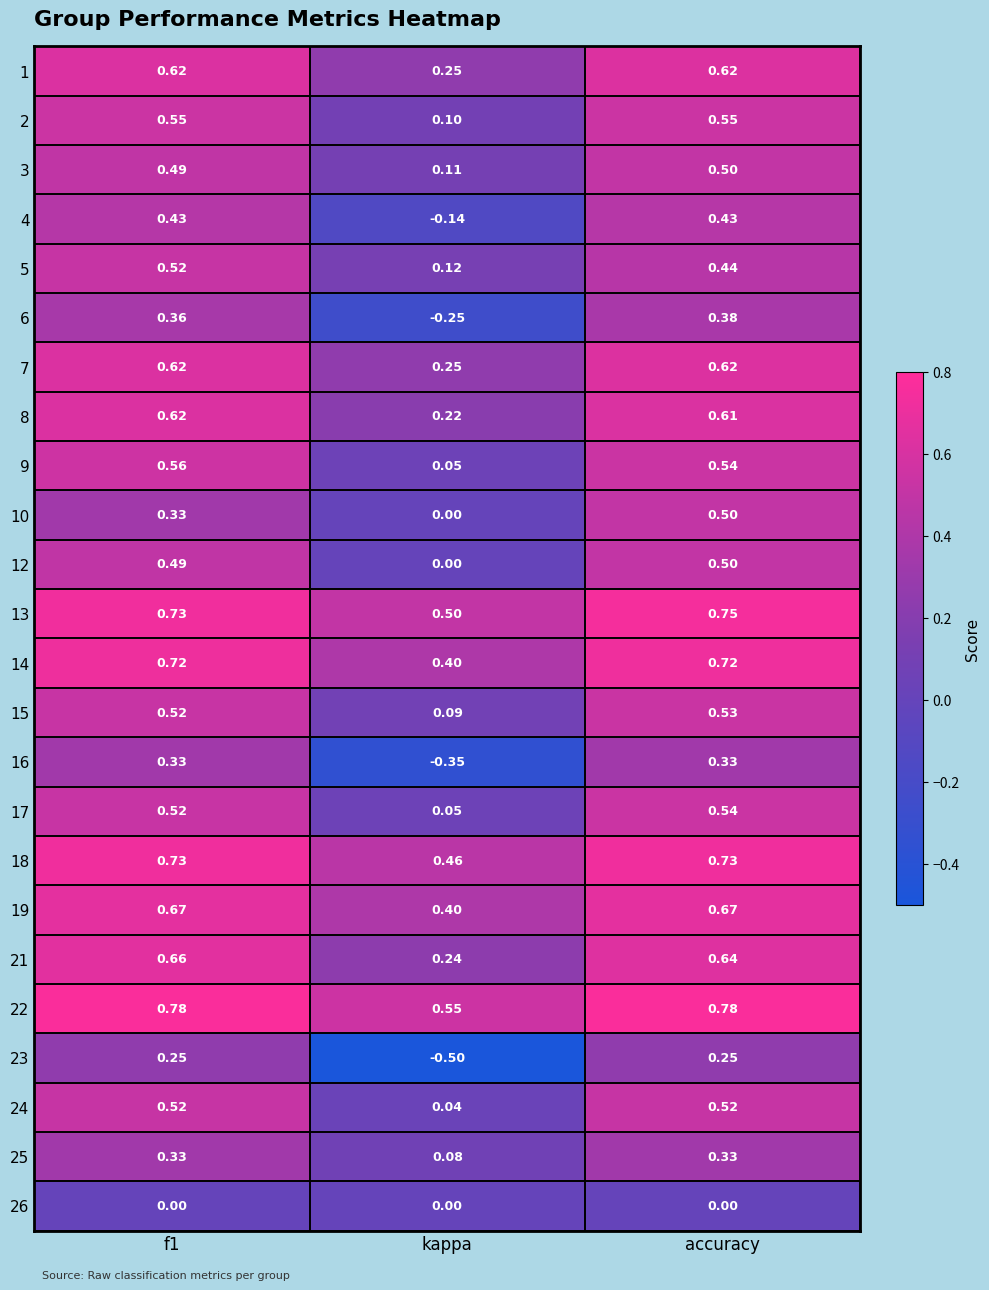

At which label does 25 reach its minimum?

kappa